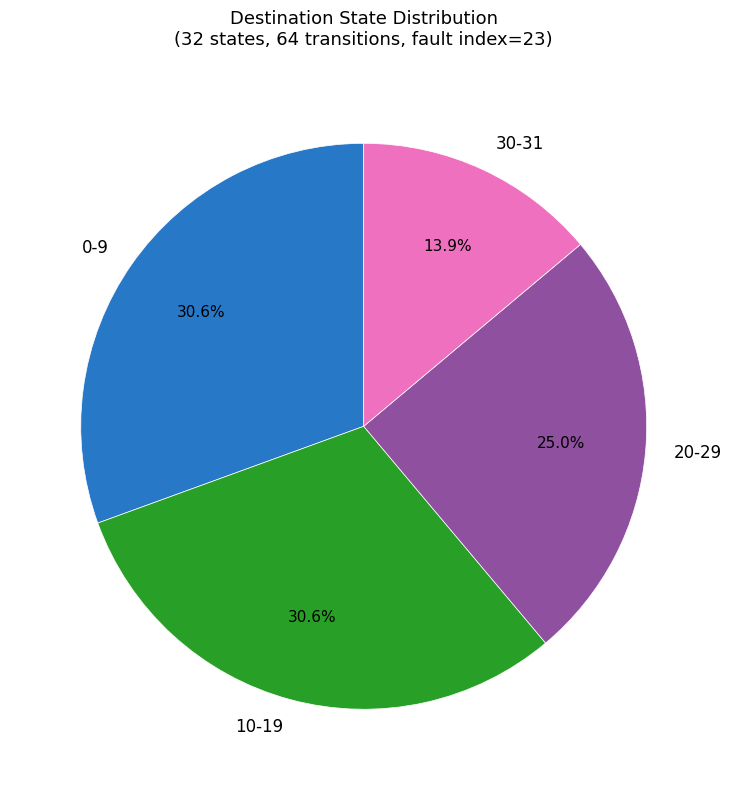

Which slice is the smallest?

30-31